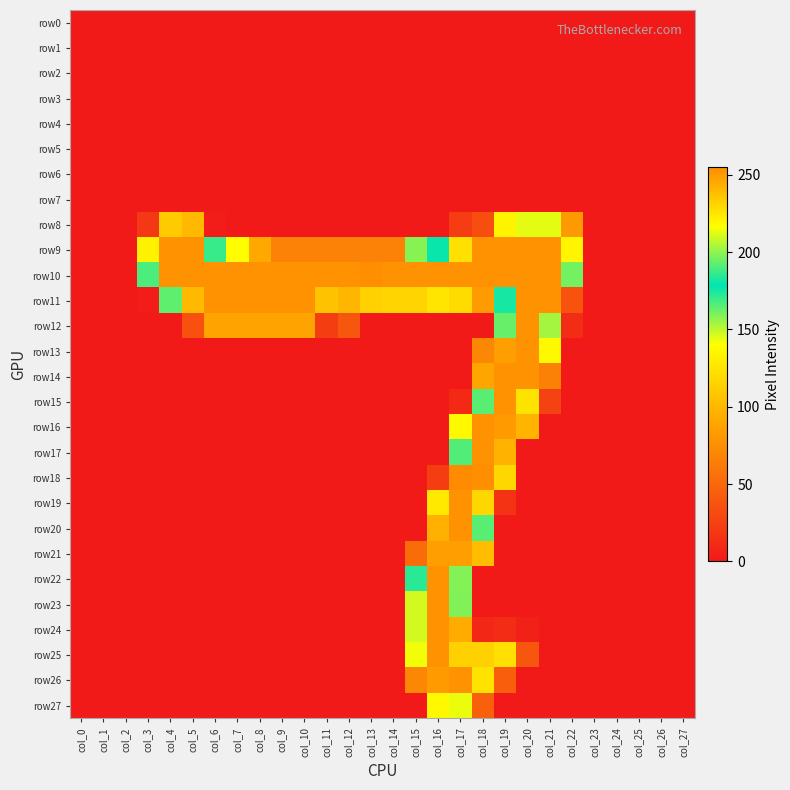

Reading right to left, extract all data points from this chart.

row0: col_27=0	col_26=0	col_25=0	col_24=0	col_23=0	col_22=0	col_21=0	col_20=0	col_19=0	col_18=0	col_17=0	col_16=0	col_15=0	col_14=0	col_13=0	col_12=0	col_11=0	col_10=0	col_9=0	col_8=0	col_7=0	col_6=0	col_5=0	col_4=0	col_3=0	col_2=0	col_1=0	col_0=0
row1: col_27=0	col_26=0	col_25=0	col_24=0	col_23=0	col_22=0	col_21=0	col_20=0	col_19=0	col_18=0	col_17=0	col_16=0	col_15=0	col_14=0	col_13=0	col_12=0	col_11=0	col_10=0	col_9=0	col_8=0	col_7=0	col_6=0	col_5=0	col_4=0	col_3=0	col_2=0	col_1=0	col_0=0
row2: col_27=0	col_26=0	col_25=0	col_24=0	col_23=0	col_22=0	col_21=0	col_20=0	col_19=0	col_18=0	col_17=0	col_16=0	col_15=0	col_14=0	col_13=0	col_12=0	col_11=0	col_10=0	col_9=0	col_8=0	col_7=0	col_6=0	col_5=0	col_4=0	col_3=0	col_2=0	col_1=0	col_0=0
row3: col_27=0	col_26=0	col_25=0	col_24=0	col_23=0	col_22=0	col_21=0	col_20=0	col_19=0	col_18=0	col_17=0	col_16=0	col_15=0	col_14=0	col_13=0	col_12=0	col_11=0	col_10=0	col_9=0	col_8=0	col_7=0	col_6=0	col_5=0	col_4=0	col_3=0	col_2=0	col_1=0	col_0=0
row4: col_27=0	col_26=0	col_25=0	col_24=0	col_23=0	col_22=0	col_21=0	col_20=0	col_19=0	col_18=0	col_17=0	col_16=0	col_15=0	col_14=0	col_13=0	col_12=0	col_11=0	col_10=0	col_9=0	col_8=0	col_7=0	col_6=0	col_5=0	col_4=0	col_3=0	col_2=0	col_1=0	col_0=0
row5: col_27=0	col_26=0	col_25=0	col_24=0	col_23=0	col_22=0	col_21=0	col_20=0	col_19=0	col_18=0	col_17=0	col_16=0	col_15=0	col_14=0	col_13=0	col_12=0	col_11=0	col_10=0	col_9=0	col_8=0	col_7=0	col_6=0	col_5=0	col_4=0	col_3=0	col_2=0	col_1=0	col_0=0
row6: col_27=0	col_26=0	col_25=0	col_24=0	col_23=0	col_22=0	col_21=0	col_20=0	col_19=0	col_18=0	col_17=0	col_16=0	col_15=0	col_14=0	col_13=0	col_12=0	col_11=0	col_10=0	col_9=0	col_8=0	col_7=0	col_6=0	col_5=0	col_4=0	col_3=0	col_2=0	col_1=0	col_0=0
row7: col_27=0	col_26=0	col_25=0	col_24=0	col_23=0	col_22=0	col_21=0	col_20=0	col_19=0	col_18=0	col_17=0	col_16=0	col_15=0	col_14=0	col_13=0	col_12=0	col_11=0	col_10=0	col_9=0	col_8=0	col_7=0	col_6=0	col_5=0	col_4=0	col_3=0	col_2=0	col_1=0	col_0=0
row8: col_27=0	col_26=0	col_25=0	col_24=0	col_23=0	col_22=82	col_21=144	col_20=144	col_19=134	col_18=34	col_17=22	col_16=0	col_15=0	col_14=0	col_13=0	col_12=0	col_11=0	col_10=0	col_9=0	col_8=0	col_7=0	col_6=2	col_5=101	col_4=111	col_3=19	col_2=0	col_1=0	col_0=0
row9: col_27=0	col_26=0	col_25=0	col_24=0	col_23=0	col_22=220	col_21=253	col_20=253	col_19=253	col_18=253	col_17=227	col_16=177	col_15=158	col_14=67	col_13=67	col_12=67	col_11=67	col_10=67	col_9=67	col_8=91	col_7=139	col_6=170	col_5=253	col_4=253	col_3=221	col_2=0	col_1=0	col_0=0
row10: col_27=0	col_26=0	col_25=0	col_24=0	col_23=0	col_22=161	col_21=253	col_20=253	col_19=253	col_18=253	col_17=253	col_16=253	col_15=253	col_14=253	col_13=254	col_12=253	col_11=253	col_10=253	col_9=253	col_8=253	col_7=253	col_6=253	col_5=253	col_4=253	col_3=167	col_2=0	col_1=0	col_0=0
row11: col_27=0	col_26=0	col_25=0	col_24=0	col_23=0	col_22=37	col_21=253	col_20=253	col_19=175	col_18=83	col_17=121	col_16=126	col_15=231	col_14=231	col_13=232	col_12=241	col_11=237	col_10=253	col_9=253	col_8=253	col_7=253	col_6=253	col_5=240	col_4=164	col_3=2	col_2=0	col_1=0	col_0=0
row12: col_27=0	col_26=0	col_25=0	col_24=0	col_23=0	col_22=12	col_21=203	col_20=253	col_19=194	col_18=0	col_17=0	col_16=0	col_15=0	col_14=0	col_13=0	col_12=39	col_11=23	col_10=88	col_9=88	col_8=88	col_7=88	col_6=88	col_5=35	col_4=0	col_3=0	col_2=0	col_1=0	col_0=0
row13: col_27=0	col_26=0	col_25=0	col_24=0	col_23=0	col_22=0	col_21=137	col_20=253	col_19=249	col_18=70	col_17=0	col_16=0	col_15=0	col_14=0	col_13=0	col_12=0	col_11=0	col_10=0	col_9=0	col_8=0	col_7=0	col_6=0	col_5=0	col_4=0	col_3=0	col_2=0	col_1=0	col_0=0
row14: col_27=0	col_26=0	col_25=0	col_24=0	col_23=0	col_22=0	col_21=66	col_20=253	col_19=253	col_18=89	col_17=0	col_16=0	col_15=0	col_14=0	col_13=0	col_12=0	col_11=0	col_10=0	col_9=0	col_8=0	col_7=0	col_6=0	col_5=0	col_4=0	col_3=0	col_2=0	col_1=0	col_0=0
row15: col_27=0	col_26=0	col_25=0	col_24=0	col_23=0	col_22=0	col_21=26	col_20=226	col_19=253	col_18=165	col_17=10	col_16=0	col_15=0	col_14=0	col_13=0	col_12=0	col_11=0	col_10=0	col_9=0	col_8=0	col_7=0	col_6=0	col_5=0	col_4=0	col_3=0	col_2=0	col_1=0	col_0=0
row16: col_27=0	col_26=0	col_25=0	col_24=0	col_23=0	col_22=0	col_21=0	col_20=98	col_19=250	col_18=253	col_17=137	col_16=0	col_15=0	col_14=0	col_13=0	col_12=0	col_11=0	col_10=0	col_9=0	col_8=0	col_7=0	col_6=0	col_5=0	col_4=0	col_3=0	col_2=0	col_1=0	col_0=0
row17: col_27=0	col_26=0	col_25=0	col_24=0	col_23=0	col_22=0	col_21=0	col_20=0	col_19=242	col_18=253	col_17=166	col_16=0	col_15=0	col_14=0	col_13=0	col_12=0	col_11=0	col_10=0	col_9=0	col_8=0	col_7=0	col_6=0	col_5=0	col_4=0	col_3=0	col_2=0	col_1=0	col_0=0
row18: col_27=0	col_26=0	col_25=0	col_24=0	col_23=0	col_22=0	col_21=0	col_20=0	col_19=118	col_18=254	col_17=255	col_16=23	col_15=0	col_14=0	col_13=0	col_12=0	col_11=0	col_10=0	col_9=0	col_8=0	col_7=0	col_6=0	col_5=0	col_4=0	col_3=0	col_2=0	col_1=0	col_0=0
row19: col_27=0	col_26=0	col_25=0	col_24=0	col_23=0	col_22=0	col_21=0	col_20=0	col_19=16	col_18=230	col_17=253	col_16=128	col_15=0	col_14=0	col_13=0	col_12=0	col_11=0	col_10=0	col_9=0	col_8=0	col_7=0	col_6=0	col_5=0	col_4=0	col_3=0	col_2=0	col_1=0	col_0=0
row20: col_27=0	col_26=0	col_25=0	col_24=0	col_23=0	col_22=0	col_21=0	col_20=0	col_19=0	col_18=165	col_17=253	col_16=243	col_15=0	col_14=0	col_13=0	col_12=0	col_11=0	col_10=0	col_9=0	col_8=0	col_7=0	col_6=0	col_5=0	col_4=0	col_3=0	col_2=0	col_1=0	col_0=0
row21: col_27=0	col_26=0	col_25=0	col_24=0	col_23=0	col_22=0	col_21=0	col_20=0	col_19=0	col_18=103	col_17=249	col_16=249	col_15=53	col_14=0	col_13=0	col_12=0	col_11=0	col_10=0	col_9=0	col_8=0	col_7=0	col_6=0	col_5=0	col_4=0	col_3=0	col_2=0	col_1=0	col_0=0
row22: col_27=0	col_26=0	col_25=0	col_24=0	col_23=0	col_22=0	col_21=0	col_20=0	col_19=0	col_18=0	col_17=198	col_16=253	col_15=172	col_14=0	col_13=0	col_12=0	col_11=0	col_10=0	col_9=0	col_8=0	col_7=0	col_6=0	col_5=0	col_4=0	col_3=0	col_2=0	col_1=0	col_0=0
row23: col_27=0	col_26=0	col_25=0	col_24=0	col_23=0	col_22=0	col_21=0	col_20=0	col_19=0	col_18=0	col_17=159	col_16=253	col_15=210	col_14=0	col_13=0	col_12=0	col_11=0	col_10=0	col_9=0	col_8=0	col_7=0	col_6=0	col_5=0	col_4=0	col_3=0	col_2=0	col_1=0	col_0=0
row24: col_27=0	col_26=0	col_25=0	col_24=0	col_23=0	col_22=0	col_21=0	col_20=5	col_19=12	col_18=9	col_17=93	col_16=253	col_15=210	col_14=0	col_13=0	col_12=0	col_11=0	col_10=0	col_9=0	col_8=0	col_7=0	col_6=0	col_5=0	col_4=0	col_3=0	col_2=0	col_1=0	col_0=0
row25: col_27=0	col_26=0	col_25=0	col_24=0	col_23=0	col_22=0	col_21=0	col_20=39	col_19=227	col_18=232	col_17=232	col_16=253	col_15=142	col_14=0	col_13=0	col_12=0	col_11=0	col_10=0	col_9=0	col_8=0	col_7=0	col_6=0	col_5=0	col_4=0	col_3=0	col_2=0	col_1=0	col_0=0
row26: col_27=0	col_26=0	col_25=0	col_24=0	col_23=0	col_22=0	col_21=0	col_20=0	col_19=44	col_18=226	col_17=253	col_16=250	col_15=70	col_14=0	col_13=0	col_12=0	col_11=0	col_10=0	col_9=0	col_8=0	col_7=0	col_6=0	col_5=0	col_4=0	col_3=0	col_2=0	col_1=0	col_0=0
row27: col_27=0	col_26=0	col_25=0	col_24=0	col_23=0	col_22=0	col_21=0	col_20=0	col_19=0	col_18=45	col_17=143	col_16=137	col_15=0	col_14=0	col_13=0	col_12=0	col_11=0	col_10=0	col_9=0	col_8=0	col_7=0	col_6=0	col_5=0	col_4=0	col_3=0	col_2=0	col_1=0	col_0=0